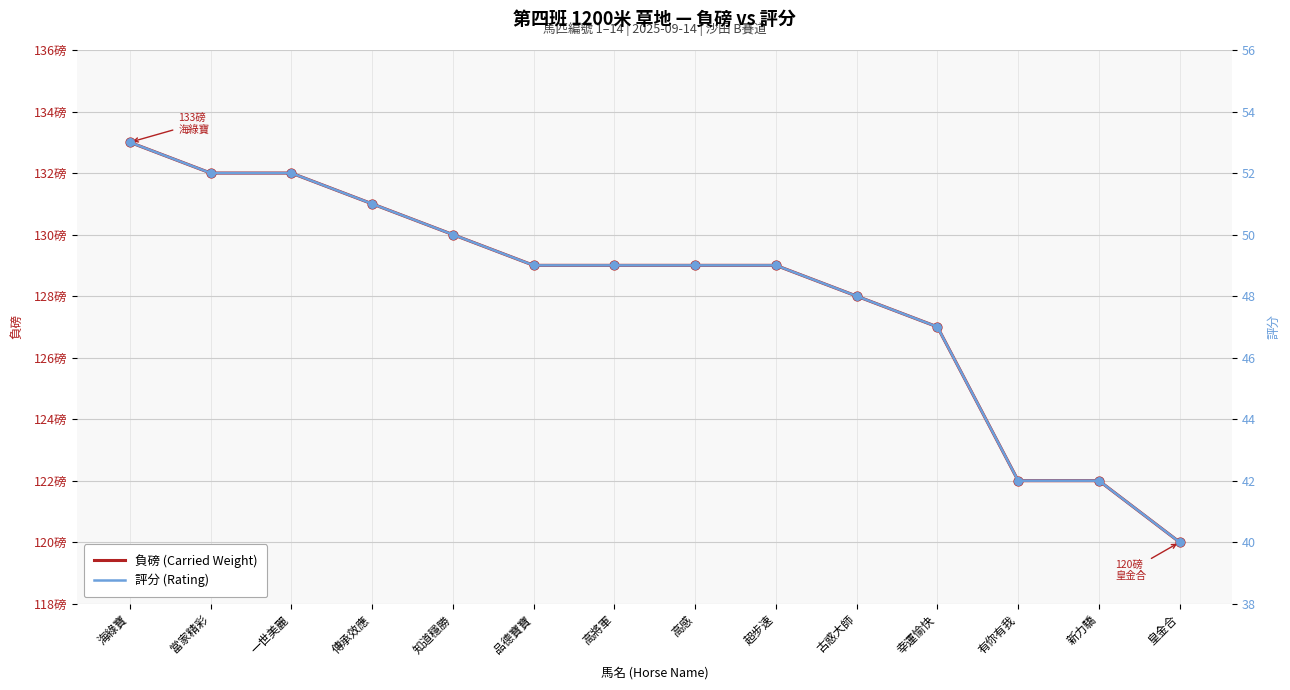

At which category is the sum across all series the highest?

海綠寶